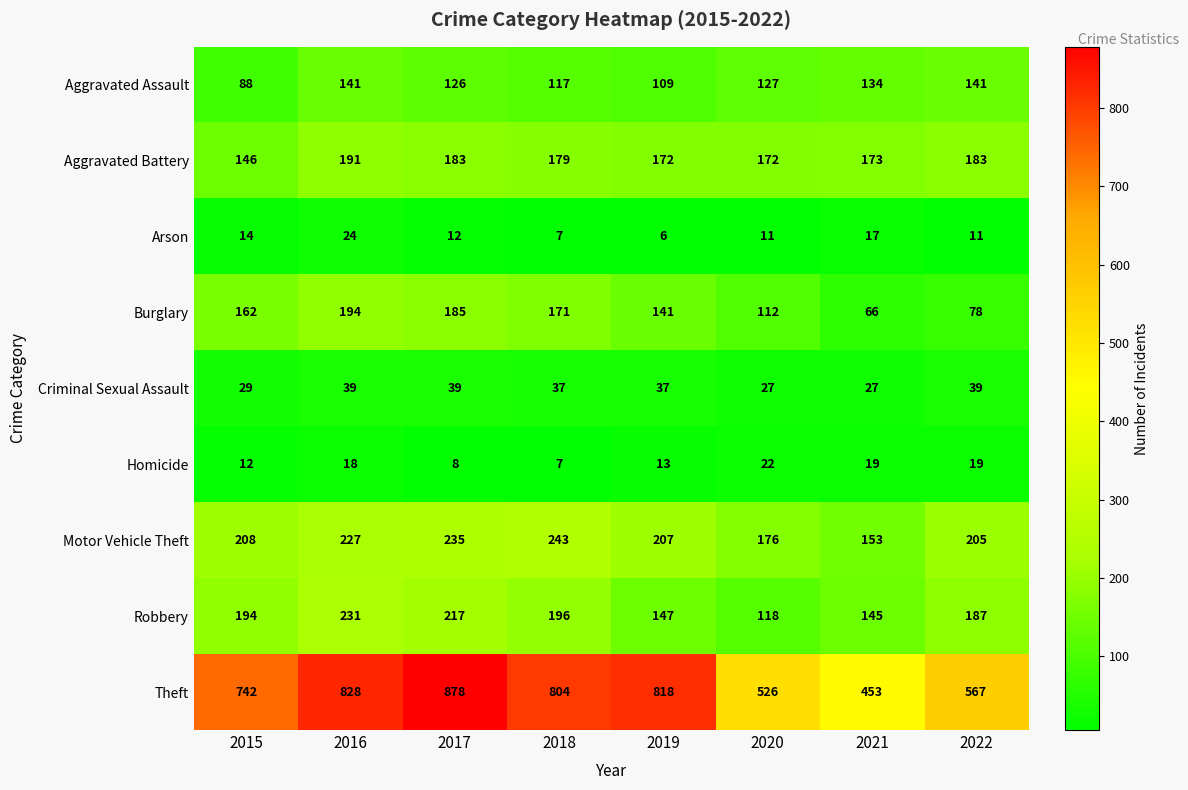

What is the minimum value shown in the chart?

6